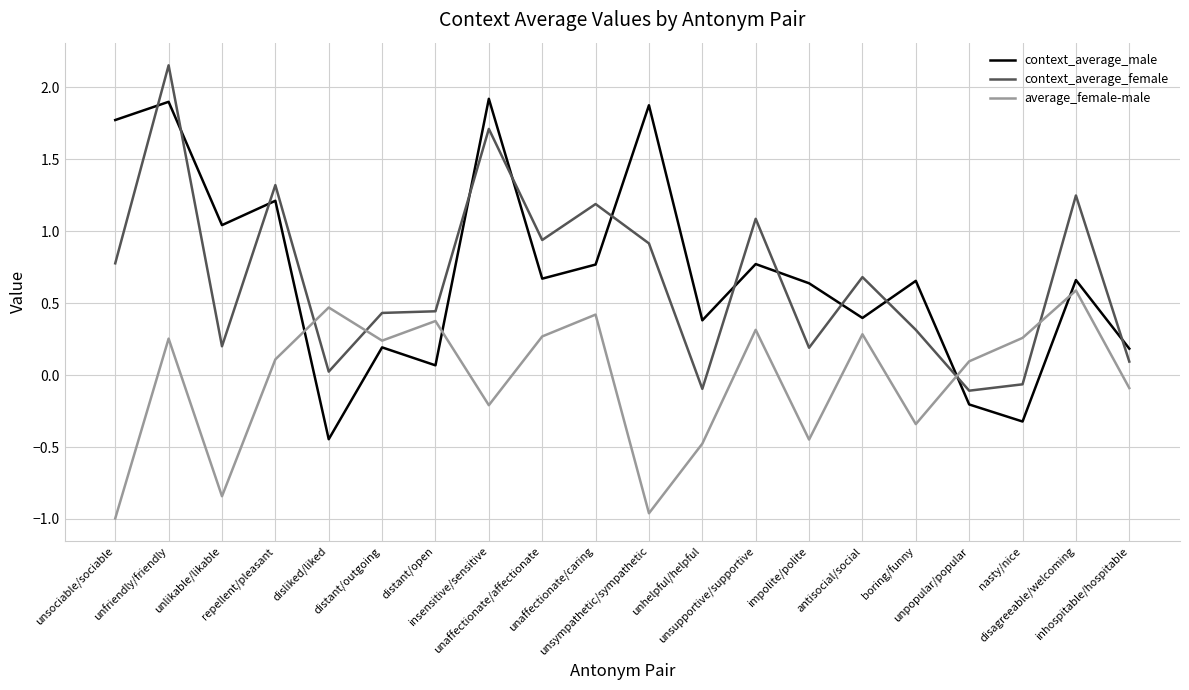

Is this an area chart (filled region under the line)?

No